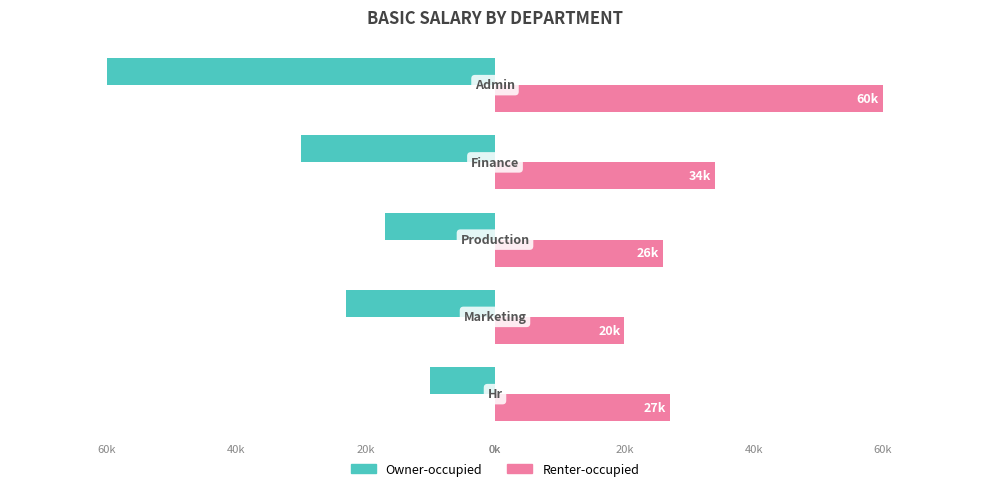

What is the maximum value shown in the chart?

60000